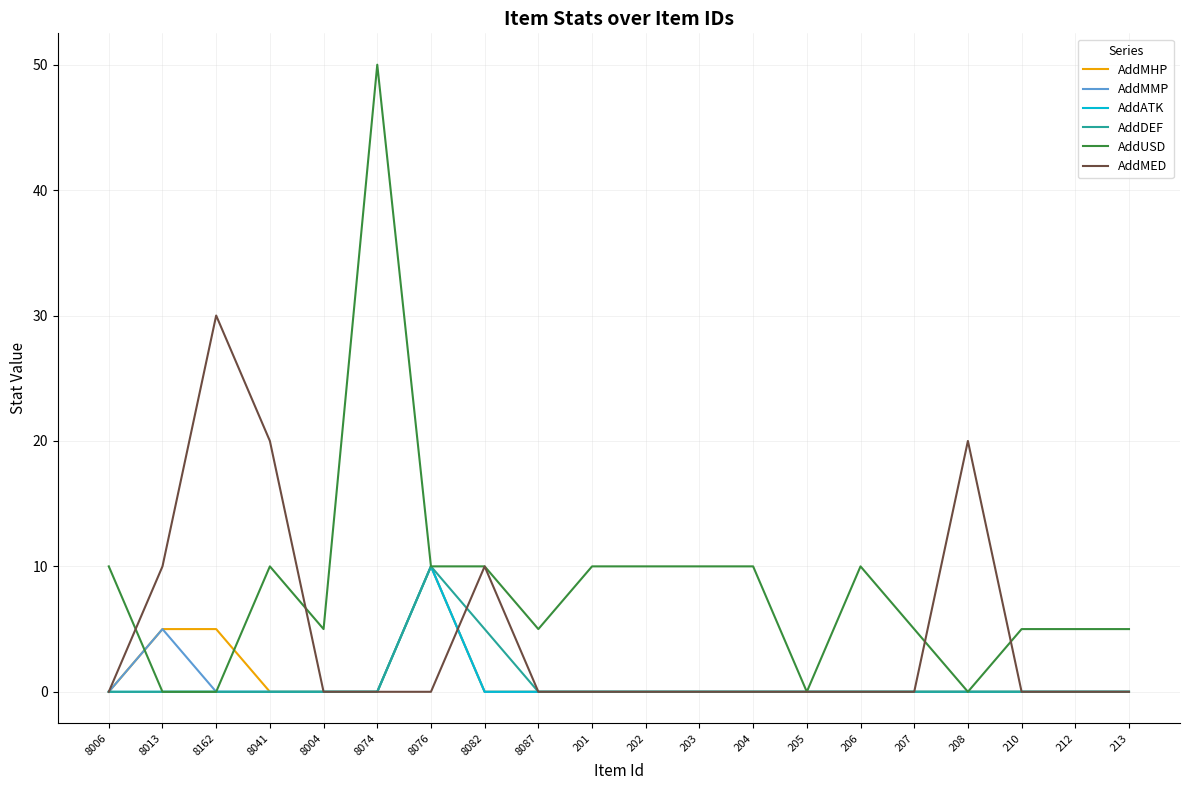

How many AddMHP values are between 0 and 1?

17